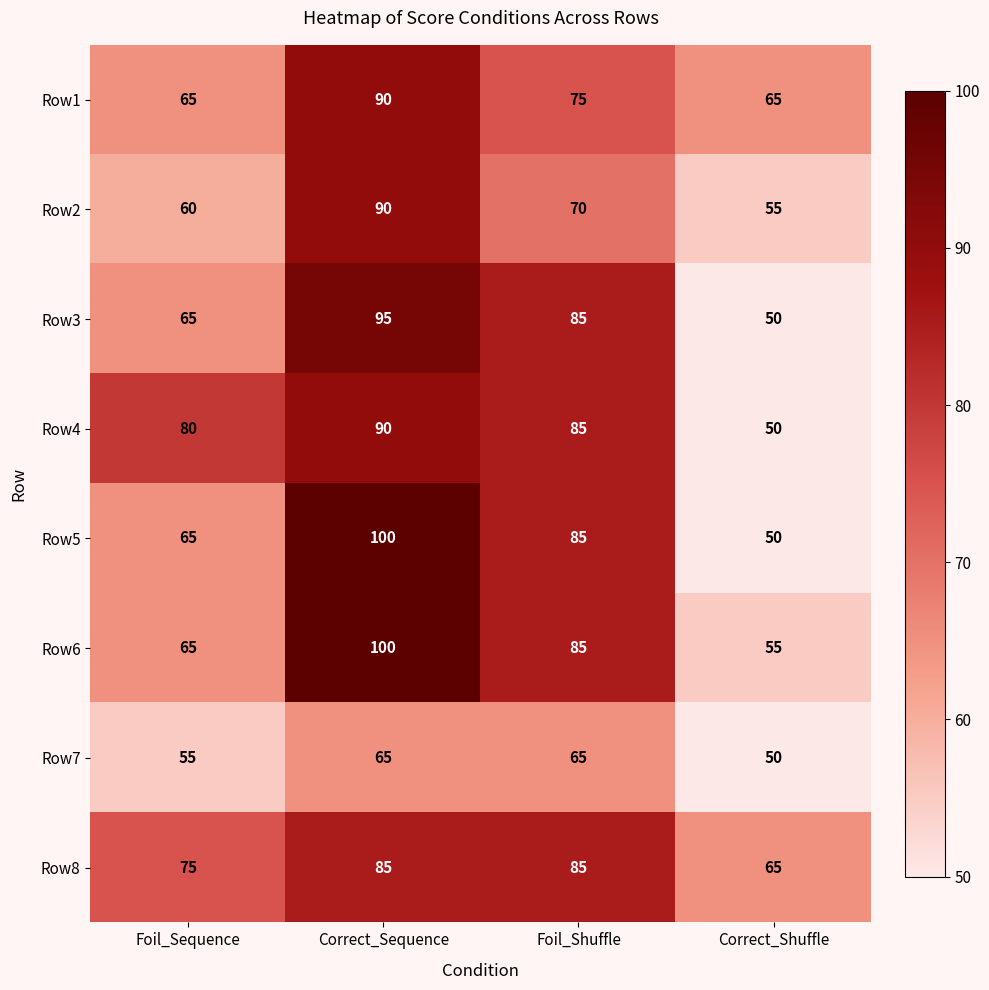

What is the sum of all Row7 values?

235